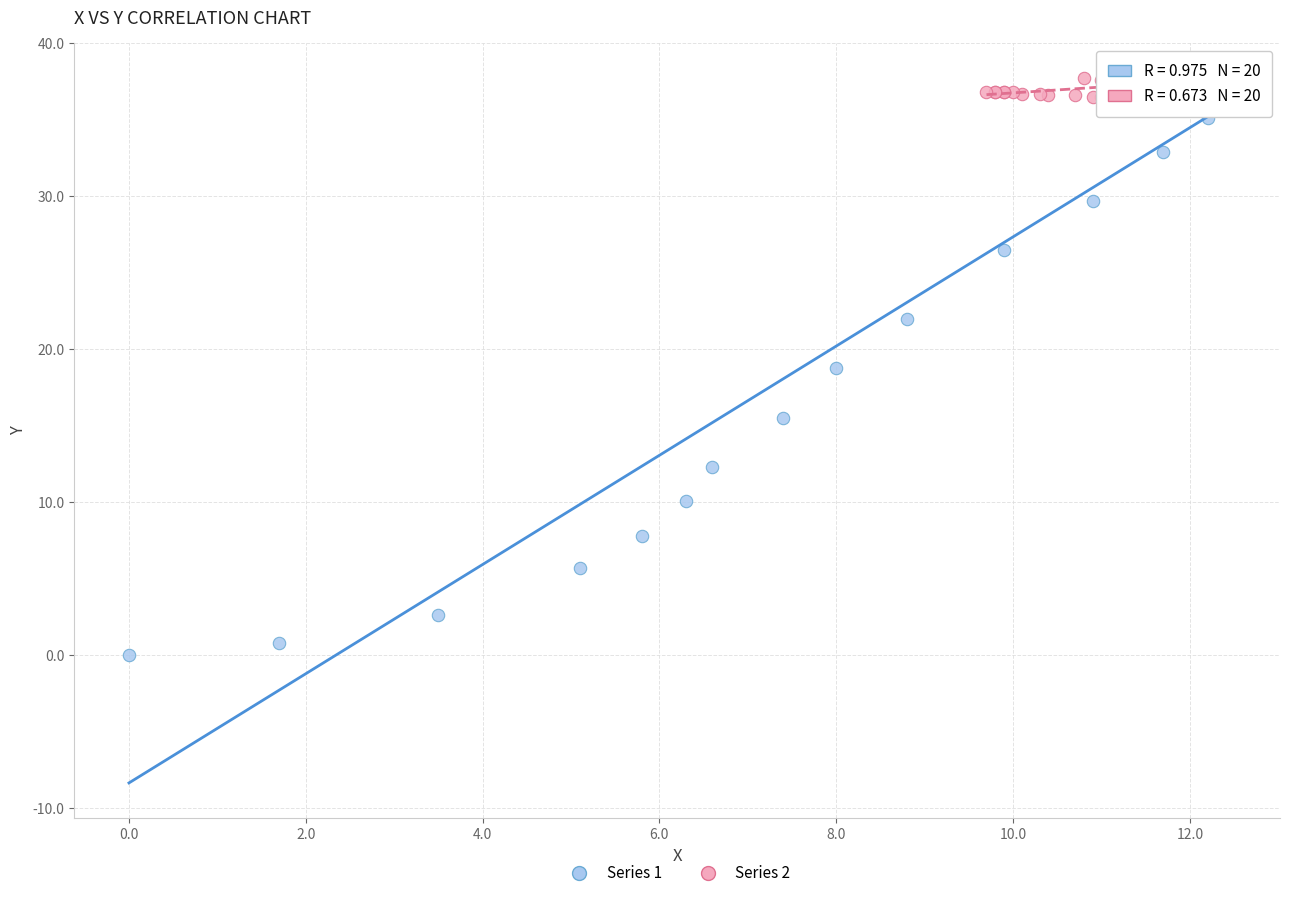

Which series has the largest Y range (max minus min)?

Series 1